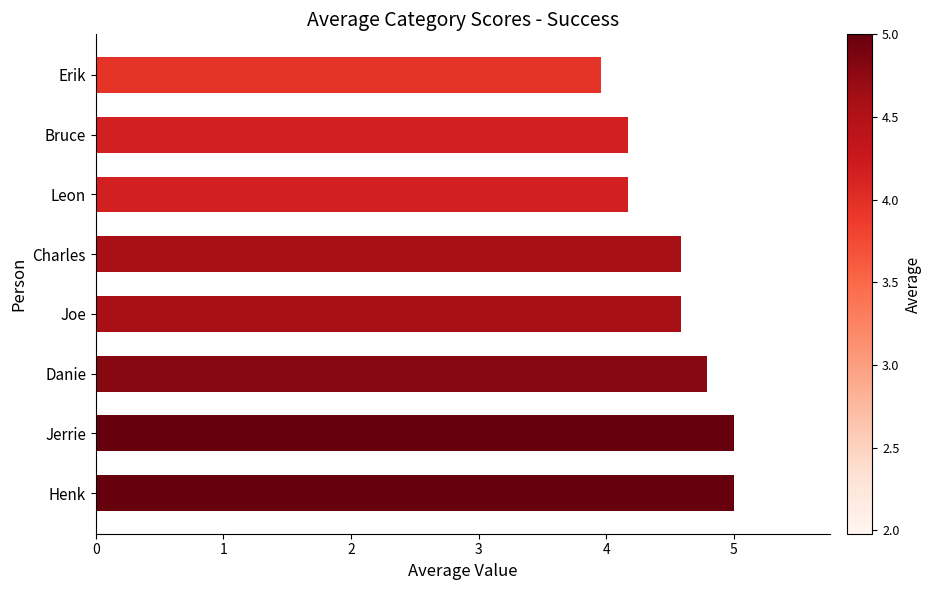

What is the change in value from Jerrie to Bruce?

-0.8